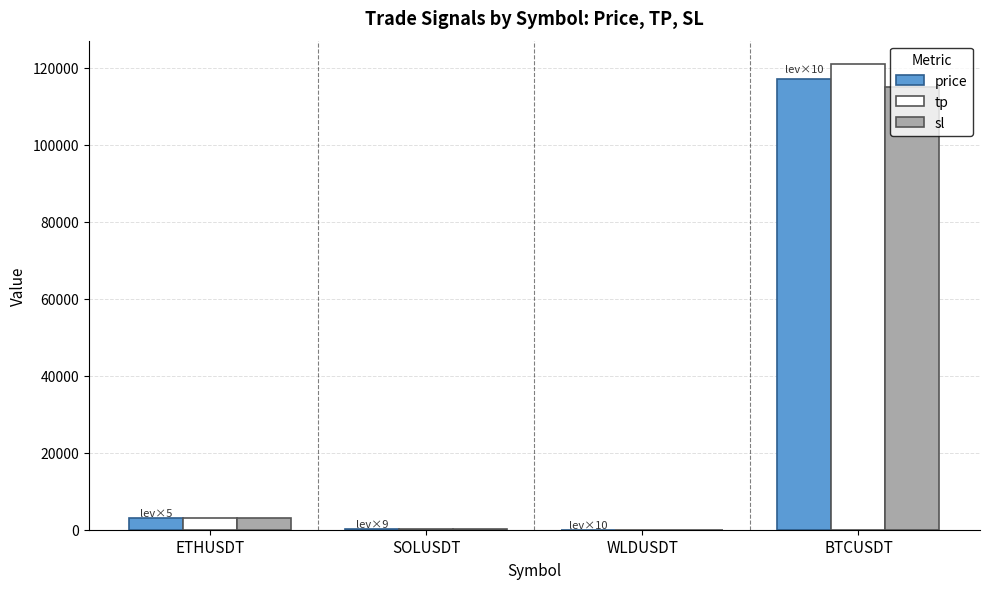

How many groups of bars are there?

4